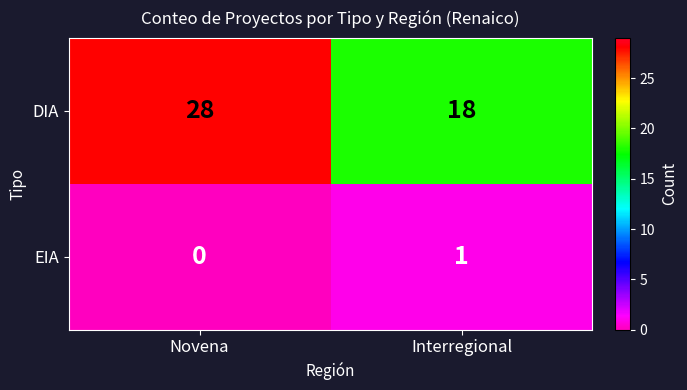

Which series has the widest spread of values?

DIA